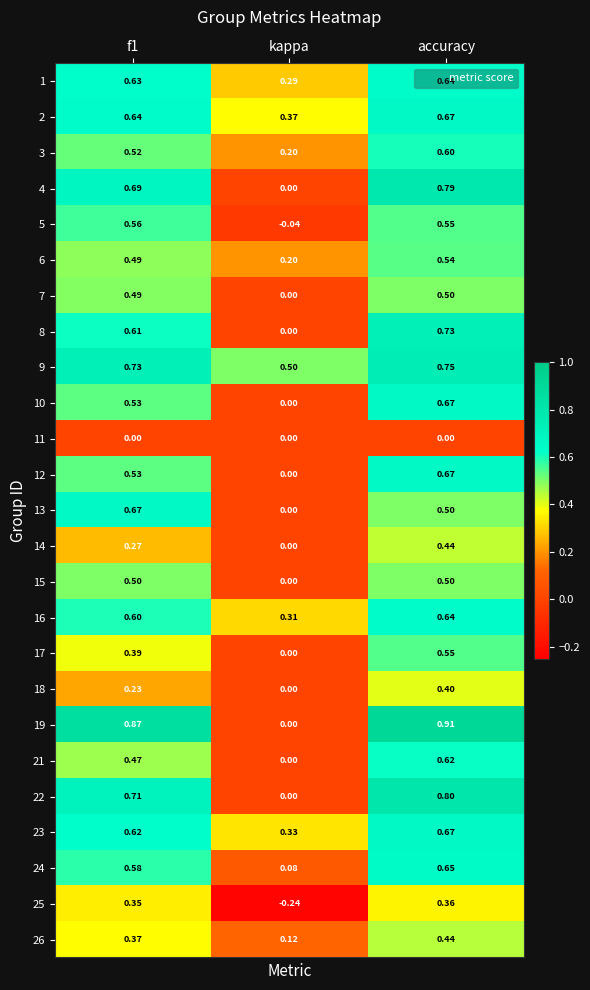

At which label is 16 closest to 0?

kappa